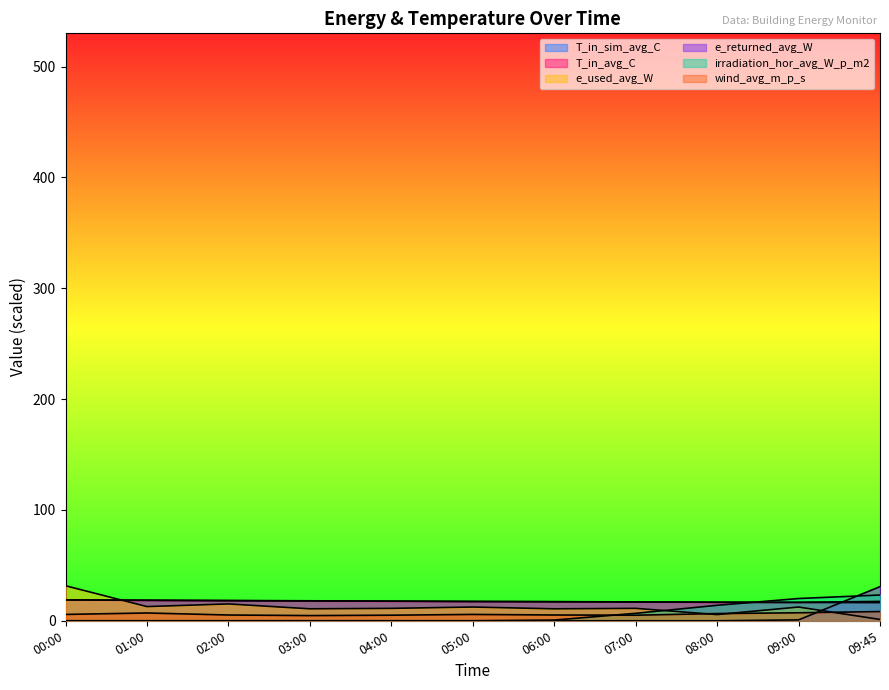

How many data points does each series have?

11